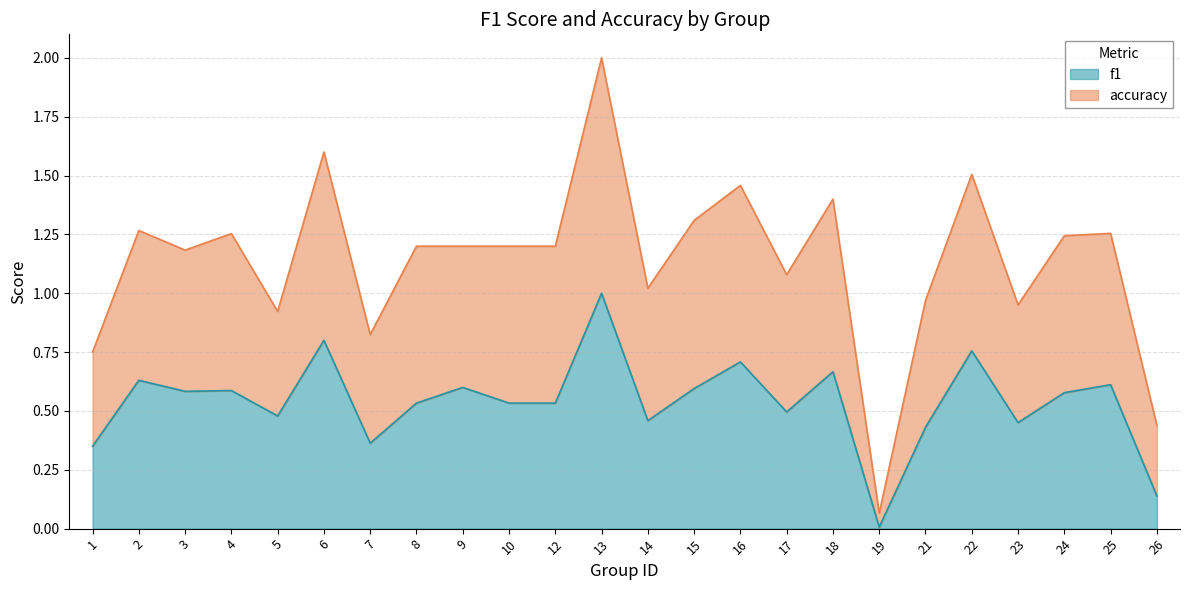

True or false: f1 has more than 2 interior local peaks.

True